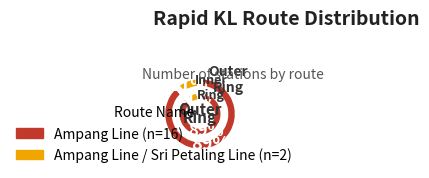

To the nearest percent, what is the combined percentage of Sri Petaling Line and Ampang Line?

100%